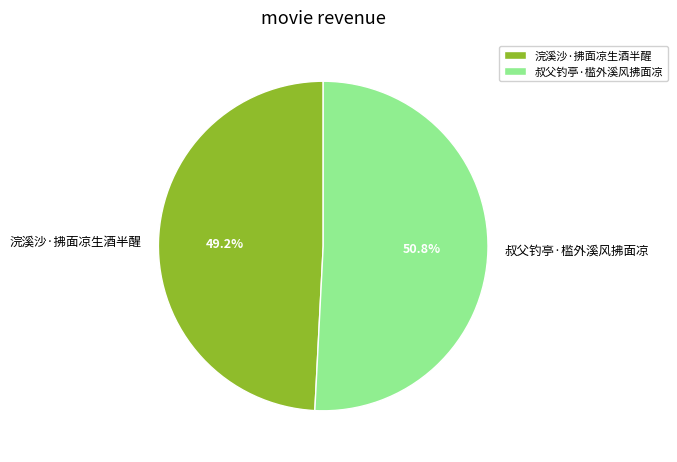

Which has a higher value, 浣溪沙·拂面凉生酒半醒 or 叔父钓亭·槛外溪风拂面凉?

叔父钓亭·槛外溪风拂面凉